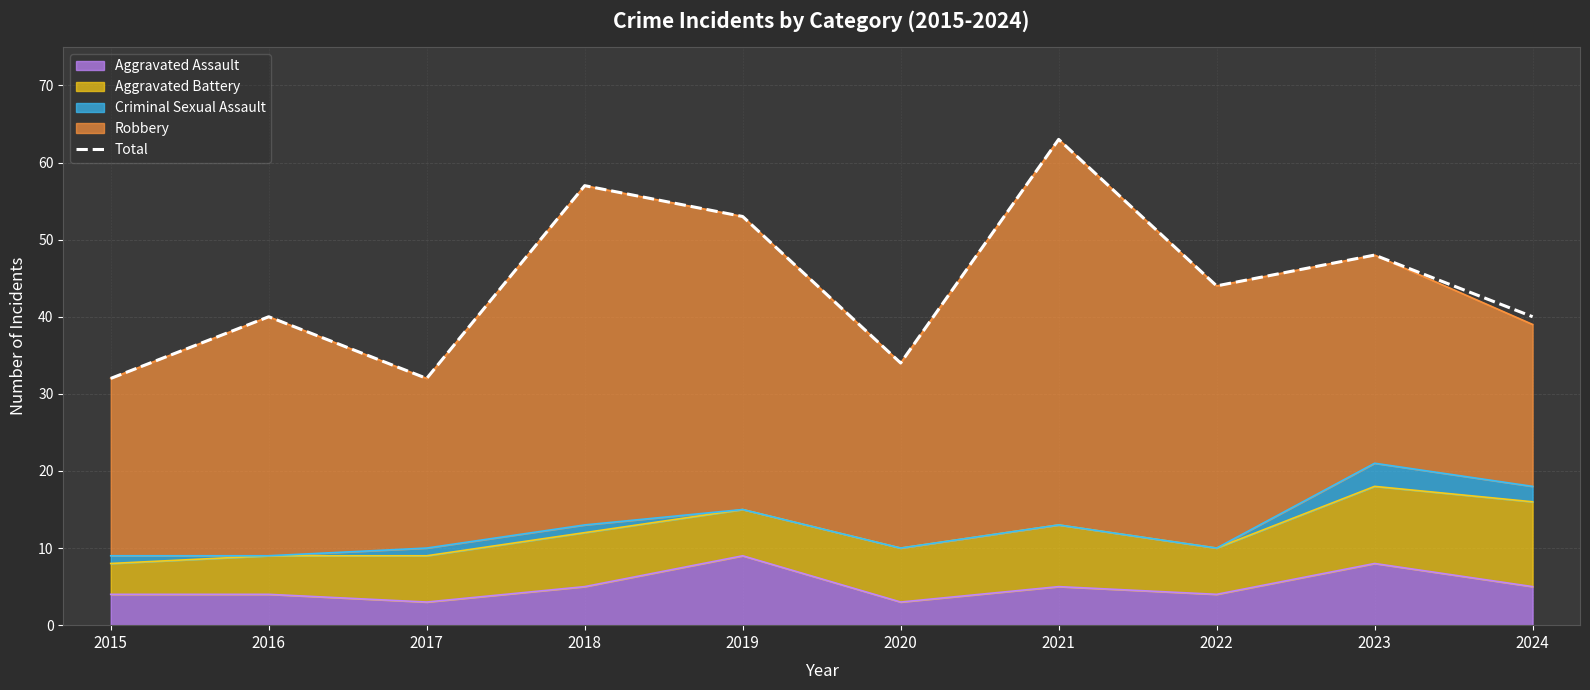

Reading left to right, list all the values displayed in this chart.

32	40	32	57	53	34	63	44	48	40